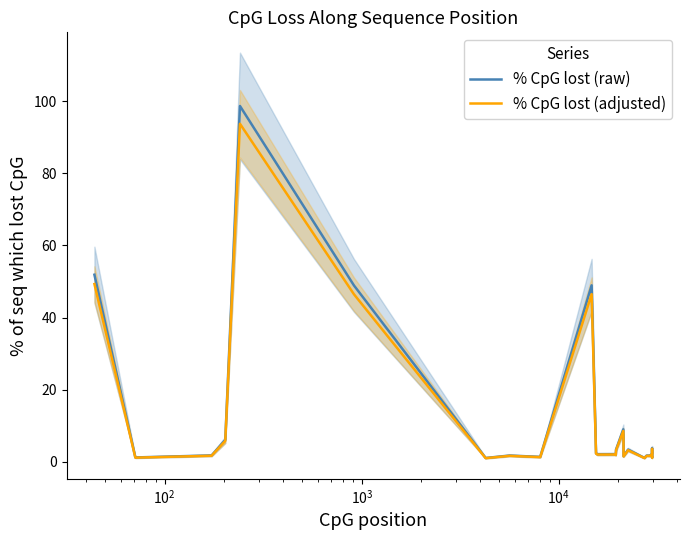

Count the number of data series in this chart.

2